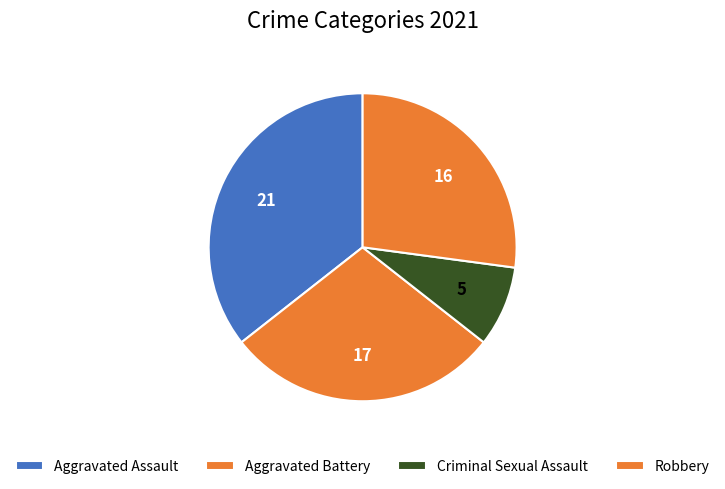

What is the largest slice in the pie chart?

Aggravated Assault